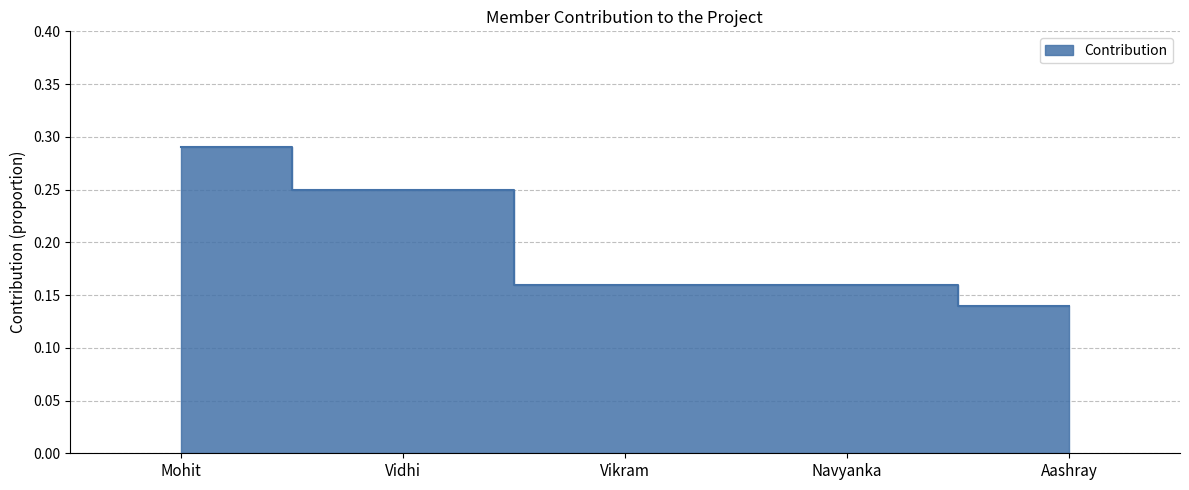

Rank the categories by value from highest to lowest.

Mohit, Vidhi, Vikram, Navyanka, Aashray